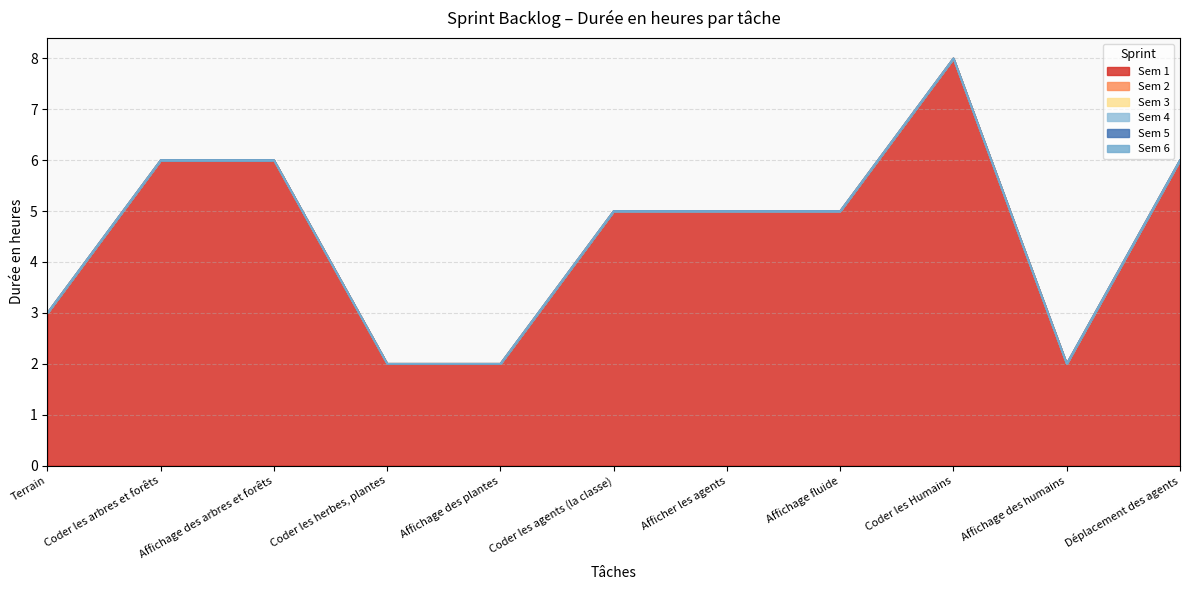

Reading left to right, what are all the values shown in this chart?

Sem 1: 3	6	6	2	2	5	5	5	8	2	6
Sem 2: 0	0	0	0	0	0	0	0	0	0	0
Sem 3: 0	0	0	0	0	0	0	0	0	0	0
Sem 4: 0	0	0	0	0	0	0	0	0	0	0
Sem 5: 0	0	0	0	0	0	0	0	0	0	0
Sem 6: 0	0	0	0	0	0	0	0	0	0	0